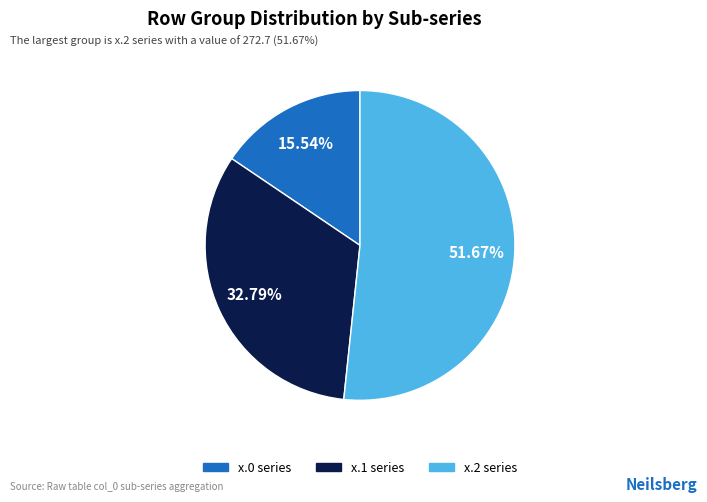

Does any single category account for the majority?

Yes